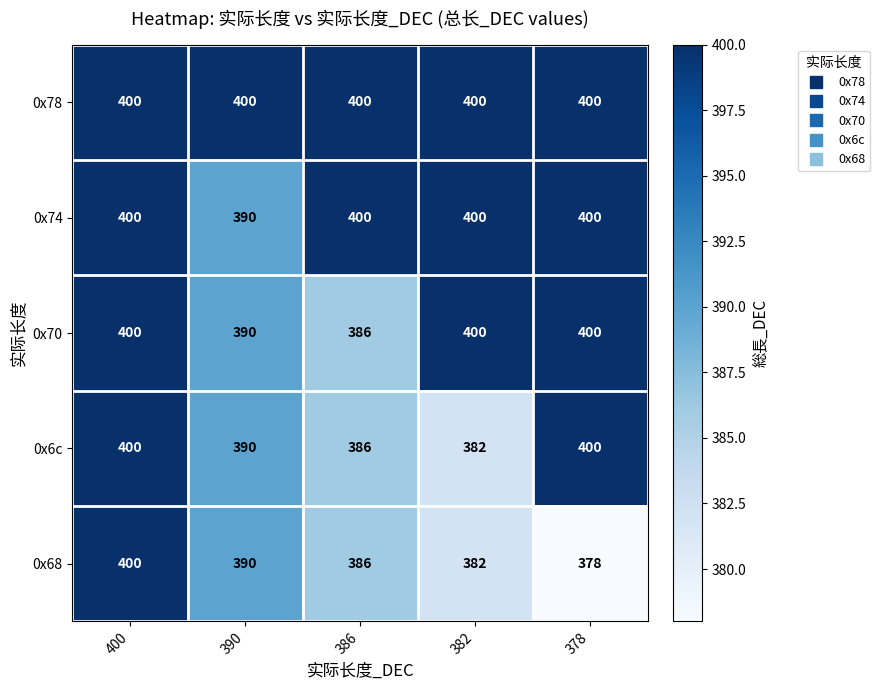

What is the minimum value for 0x6c?

382